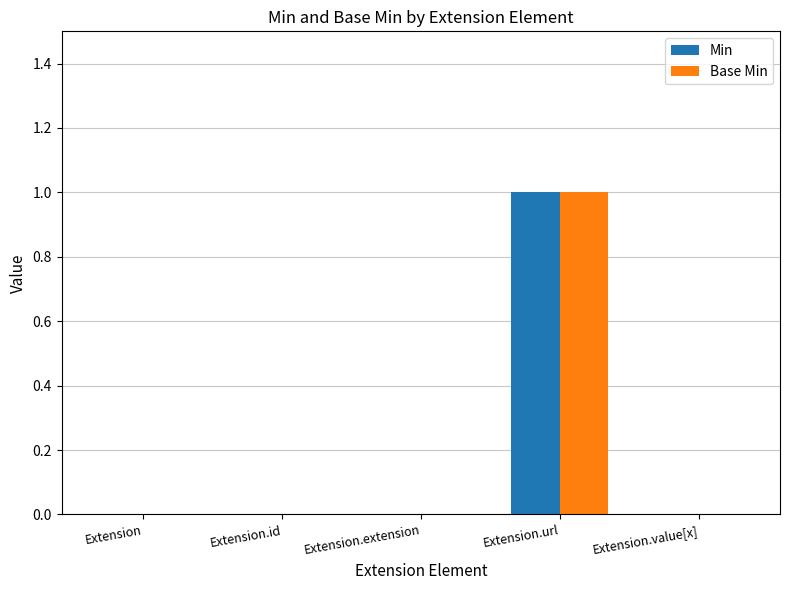

Is it true that Min equals 0 at Extension.id?

True